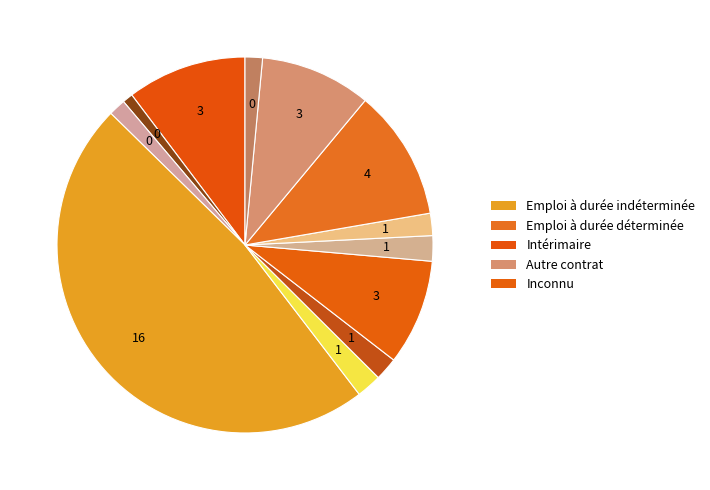

How many segments does this pie chart have?

12